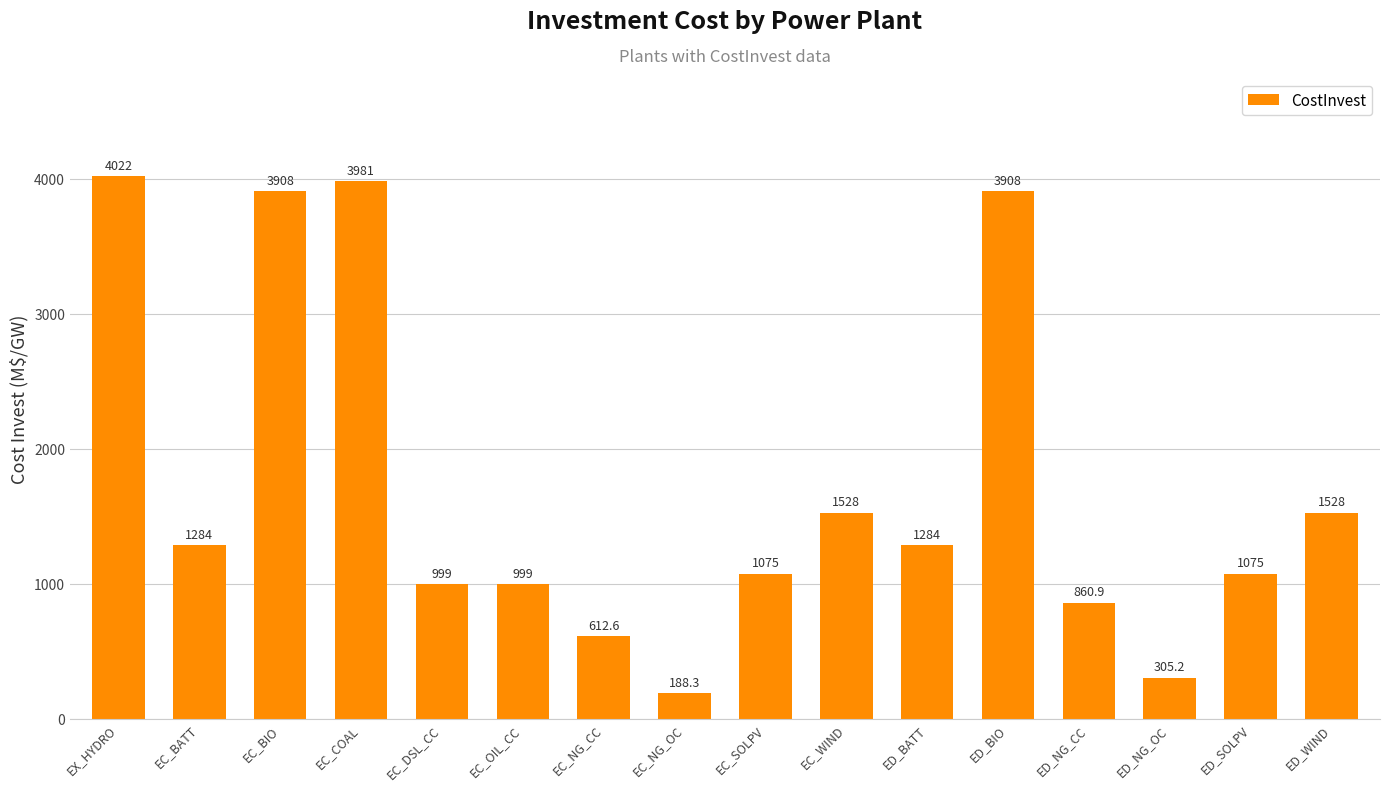

Reading left to right, extract all data points from this chart.

4022.0	1284.0	3908.0	3981.0	999.0	999.0	612.6	188.3	1075.0	1528.0	1284.0	3908.0	860.9	305.2	1075.0	1528.0